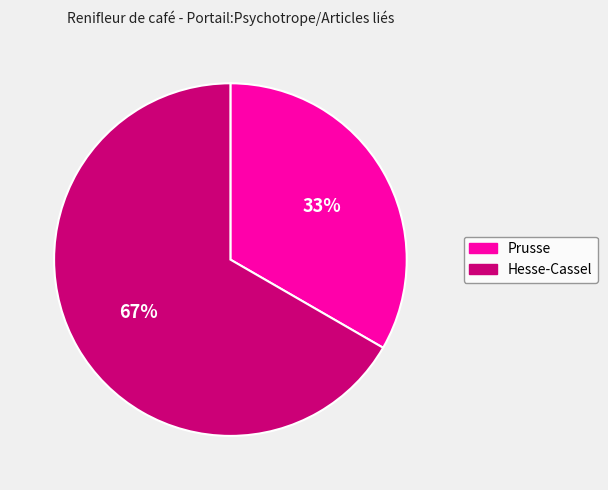

To the nearest percent, what is the average slice percentage?

50%